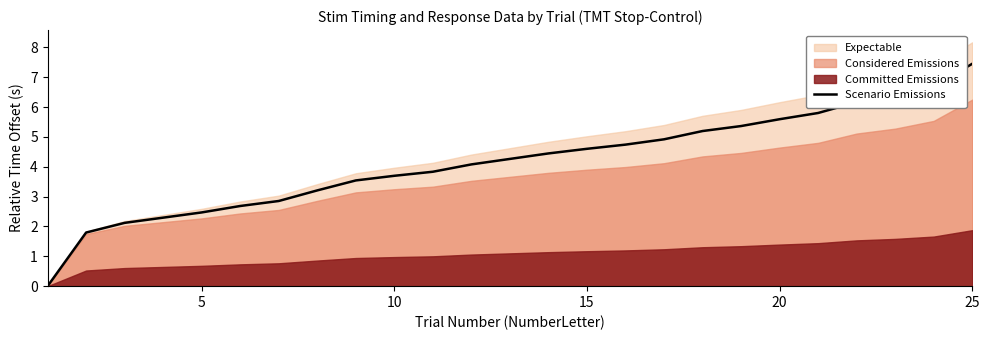

How many values exceed 4?

14